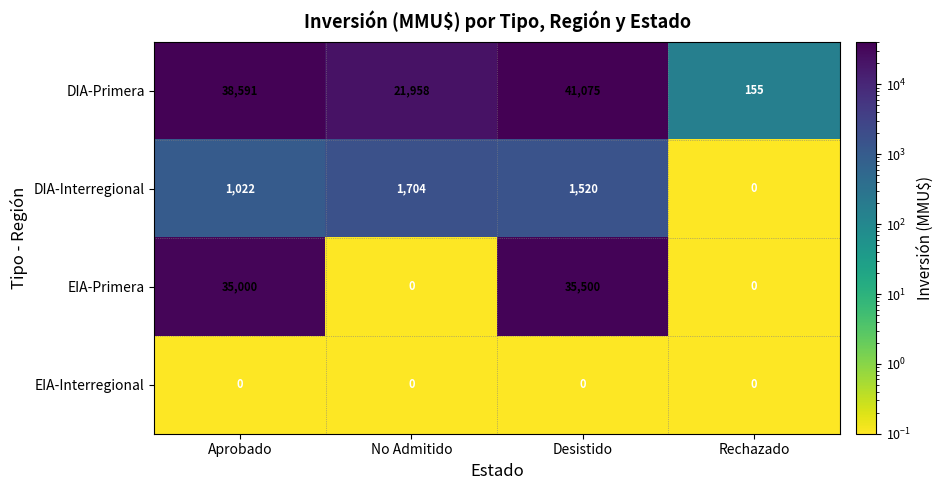

What is the difference between the maximum and minimum values in the EIA-Primera series?

35500